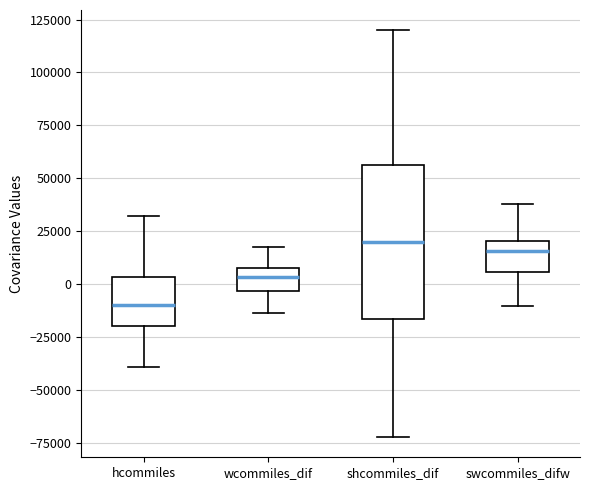

Comparing the boxes themselves (not the whiskers), which one is the tallest?

shcommiles_dif